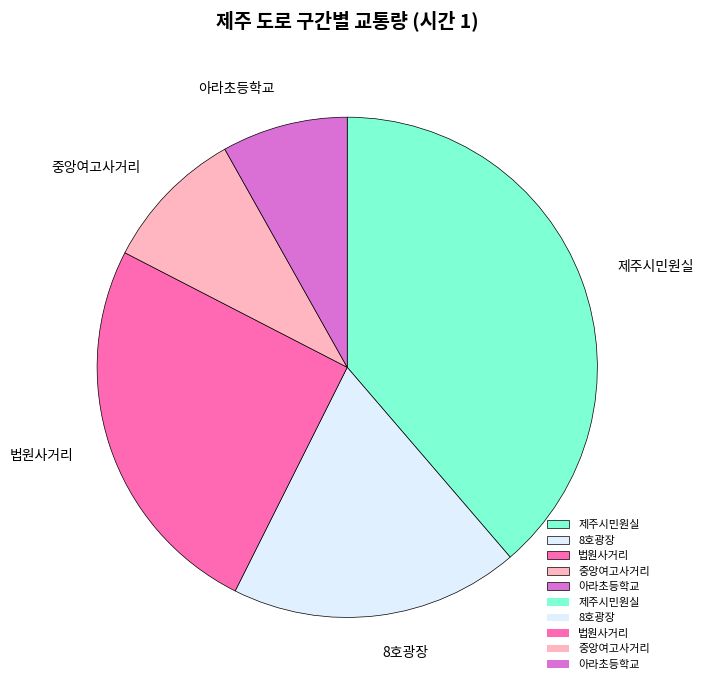

Is there a majority slice in this chart?

No